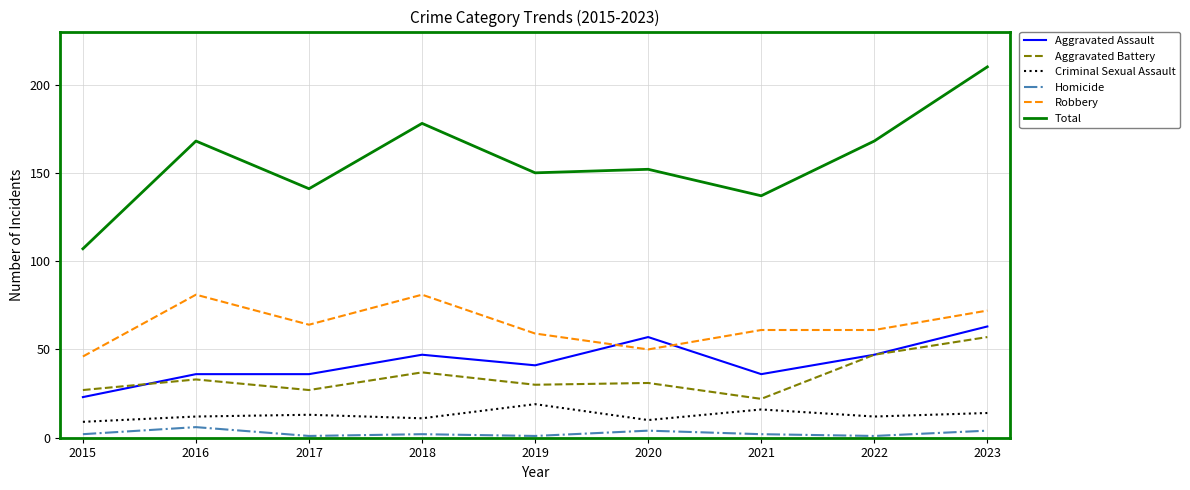

What are all the series names shown in the legend?

Aggravated Assault, Aggravated Battery, Criminal Sexual Assault, Homicide, Robbery, Total